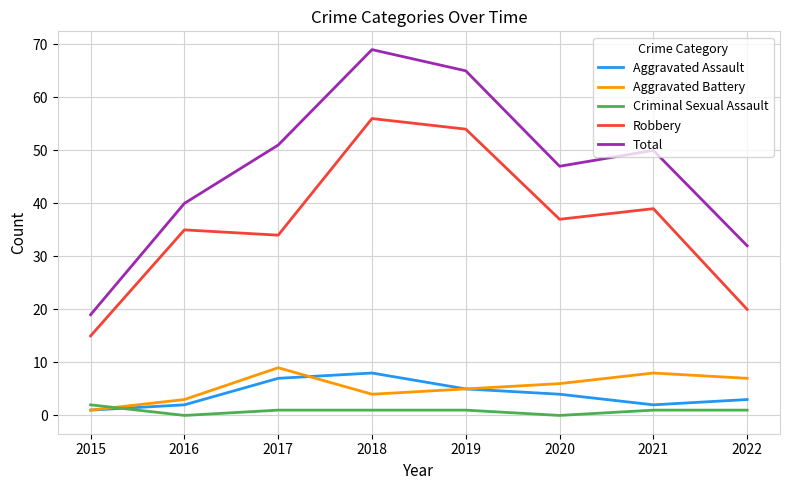

Which series has the largest total across all categories?

Total